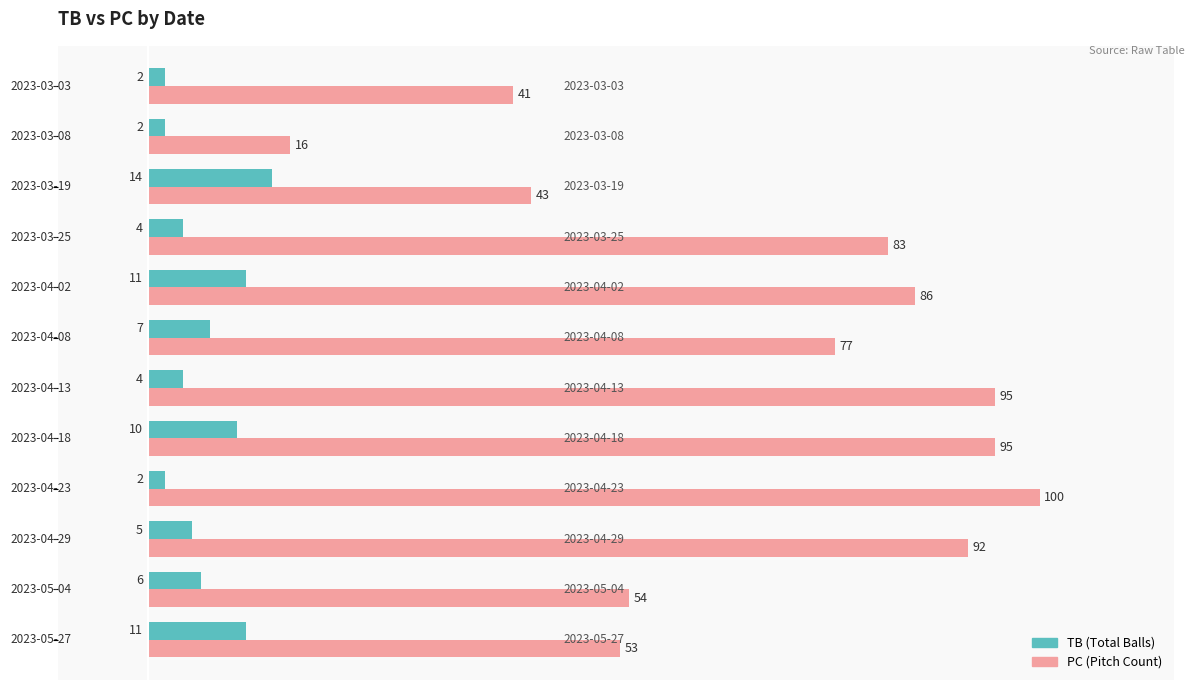

What is the greatest value displayed?

100